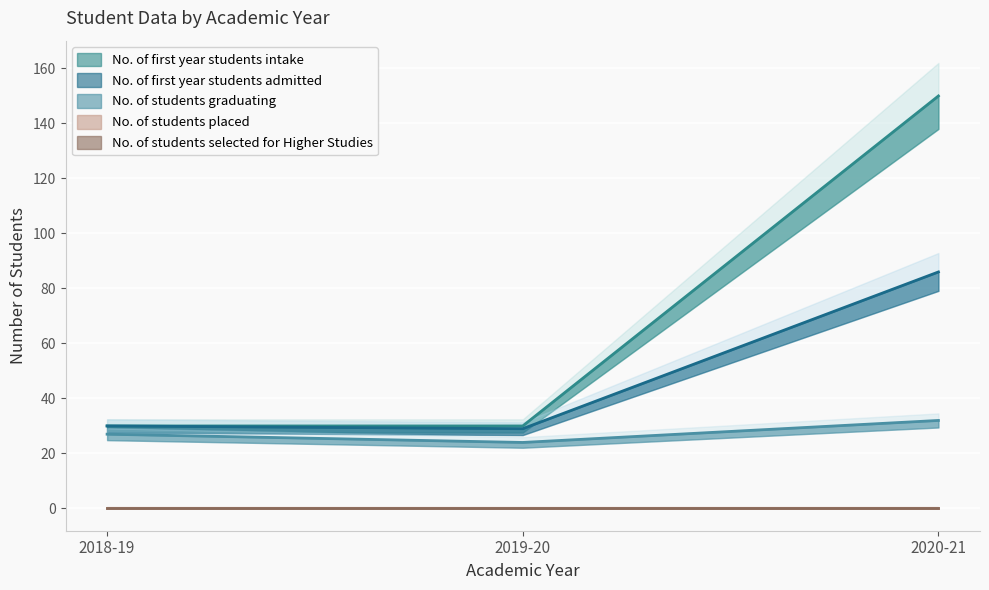

Rank the categories by No. of first year students intake value from highest to lowest.

2020-21, 2018-19, 2019-20